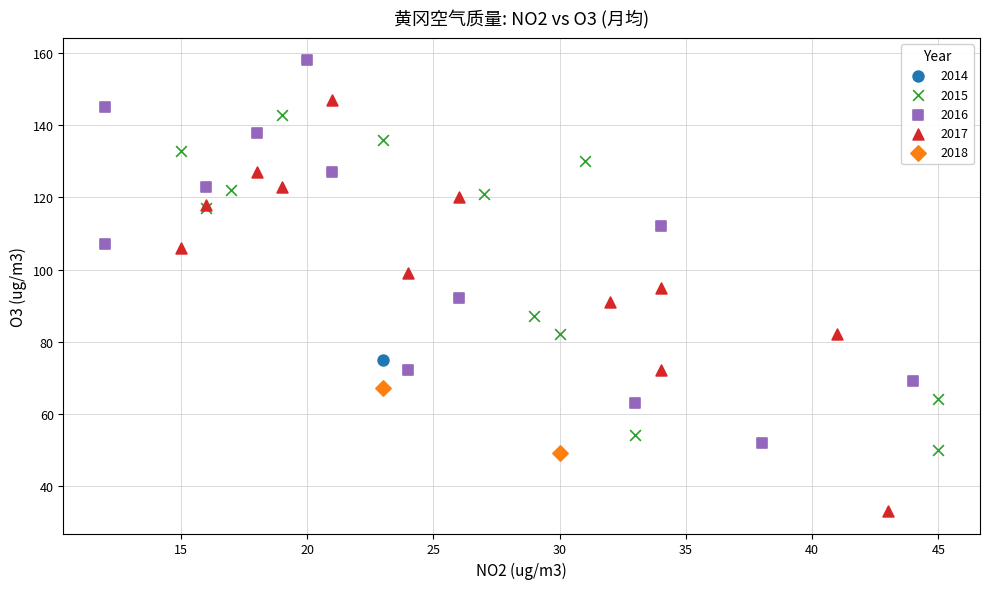

What are all the series names shown in the legend?

2014, 2015, 2016, 2017, 2018